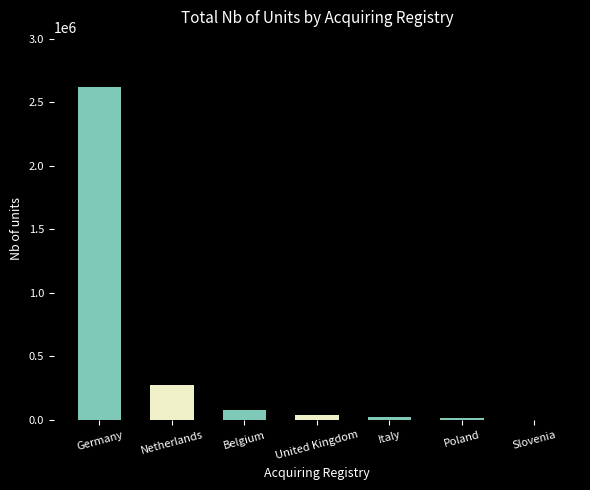

What is the change in value from Belgium to Slovenia?

-75341